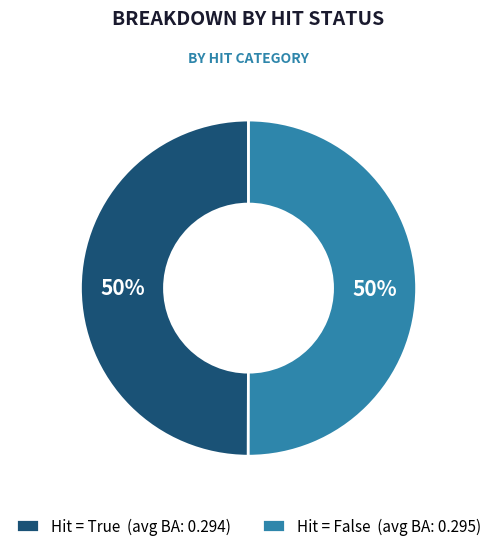

How many segments does this pie chart have?

2